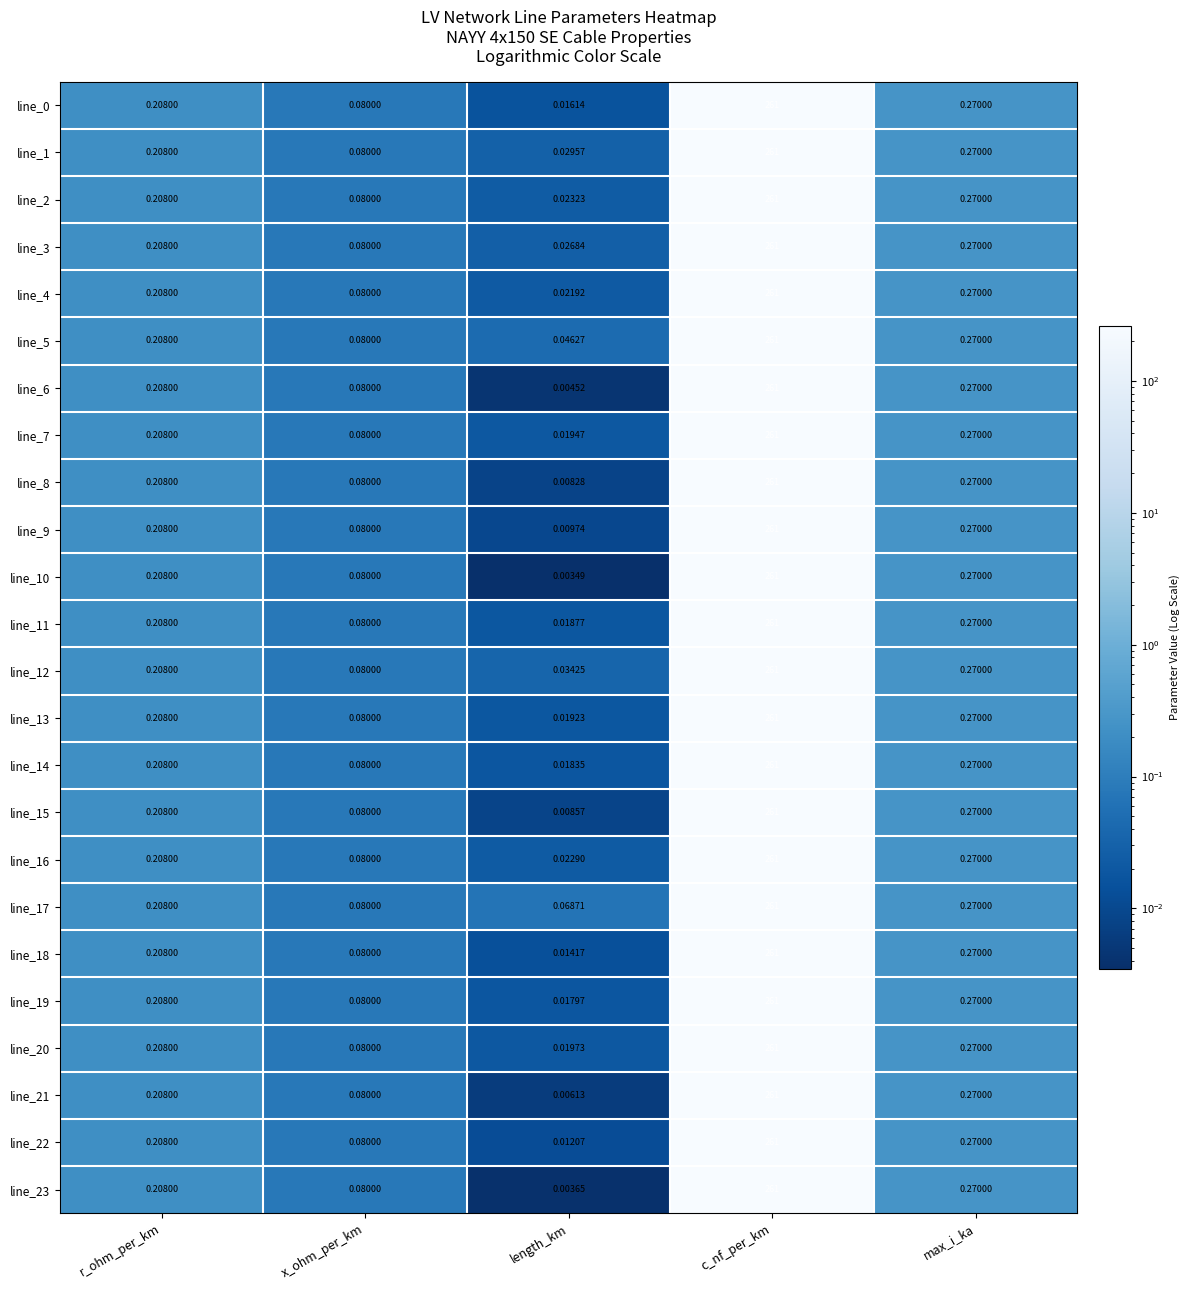

At which category is the sum across all series the highest?

c_nf_per_km